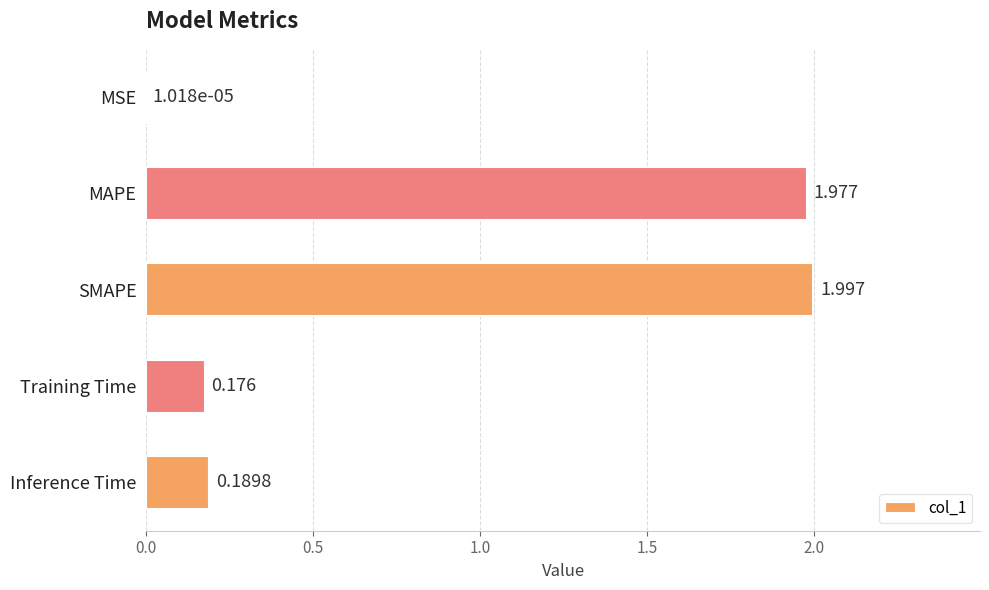

Which has a higher value, SMAPE or Inference Time?

SMAPE